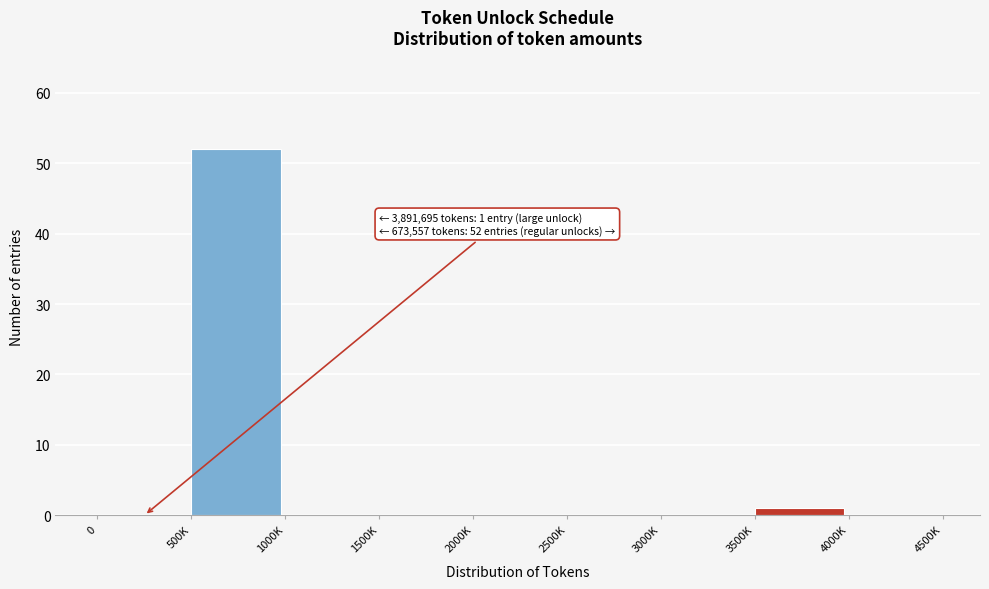

Reading left to right, transcribe all the data shown in this chart.

0=0	500K=52	1000K=0	1500K=0	2000K=0	2500K=0	3000K=0	3500K=1	4000K=0